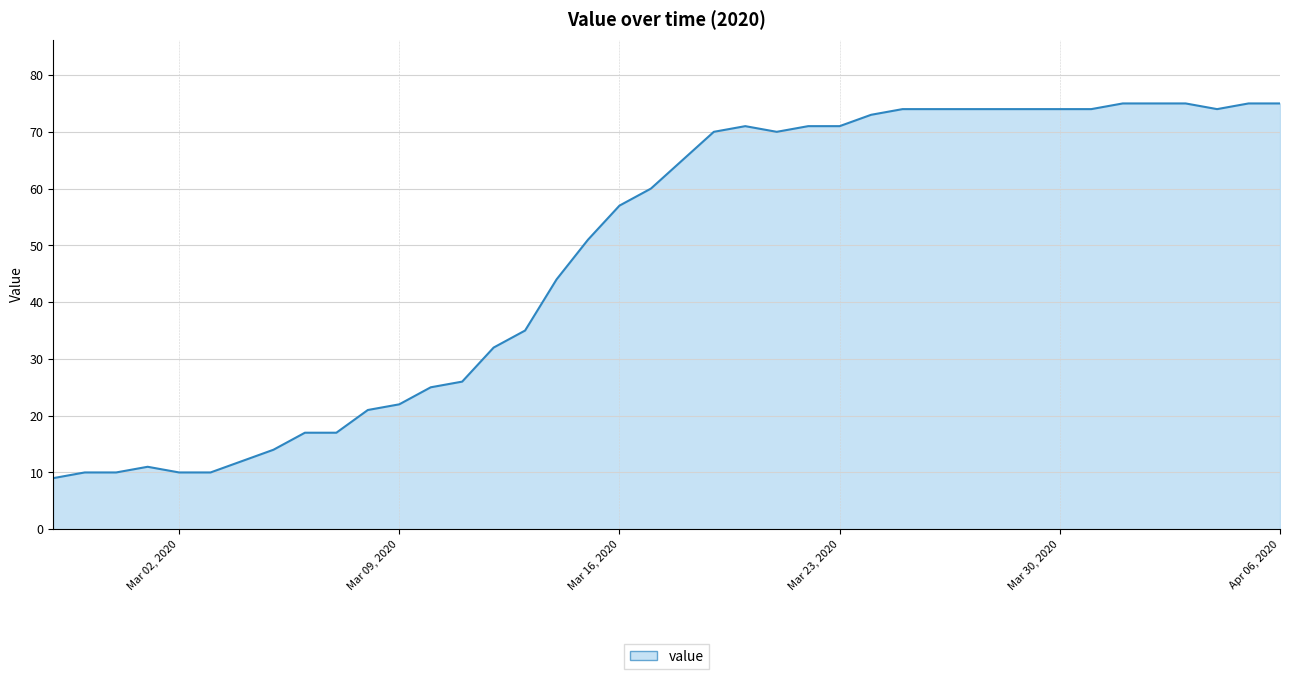

What is the minimum value shown in the chart?

9